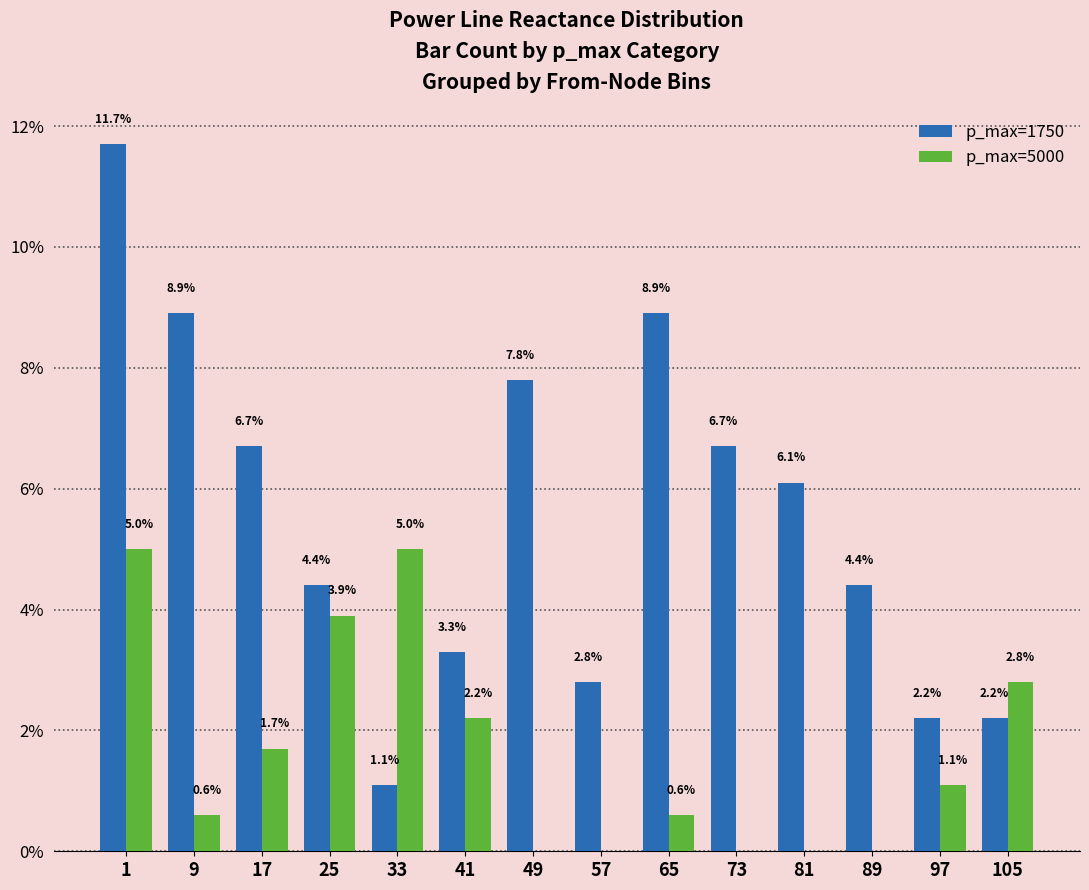

What is the highest value of the p_max=1750 series?

11.7